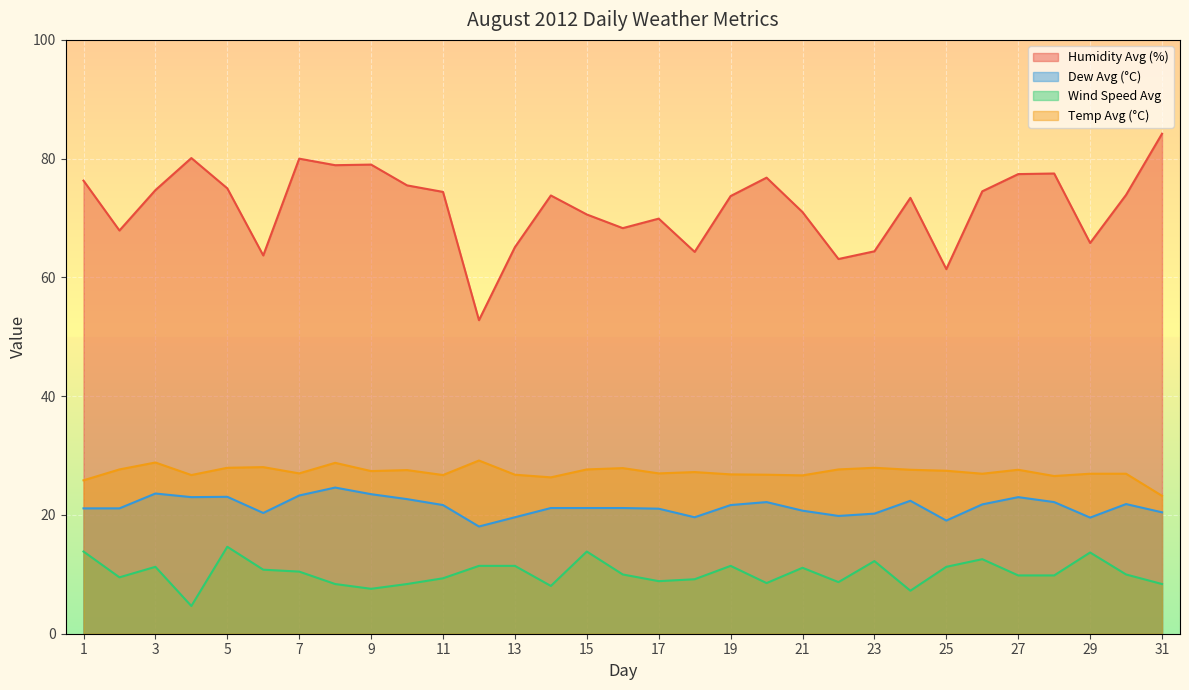

At how many categories does at least one series exceed 16?

31